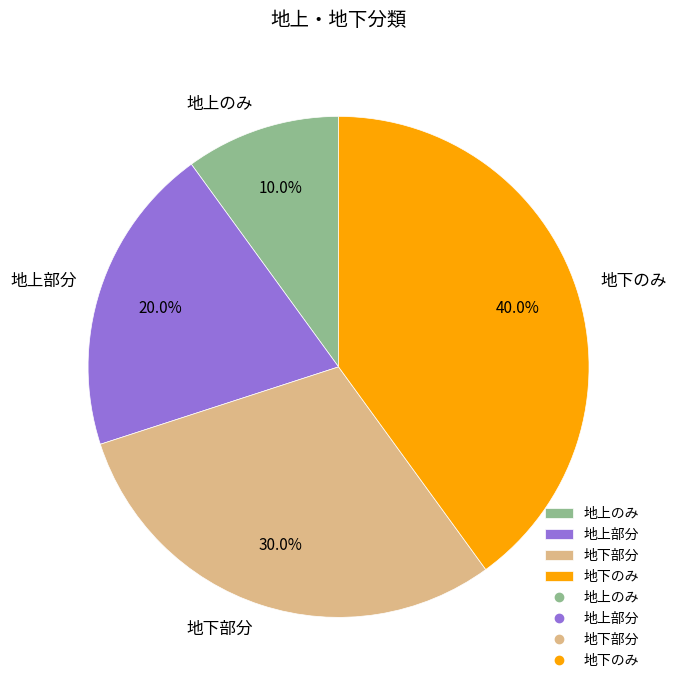

What percentage is NOT represented by 地下のみ?

60.0%